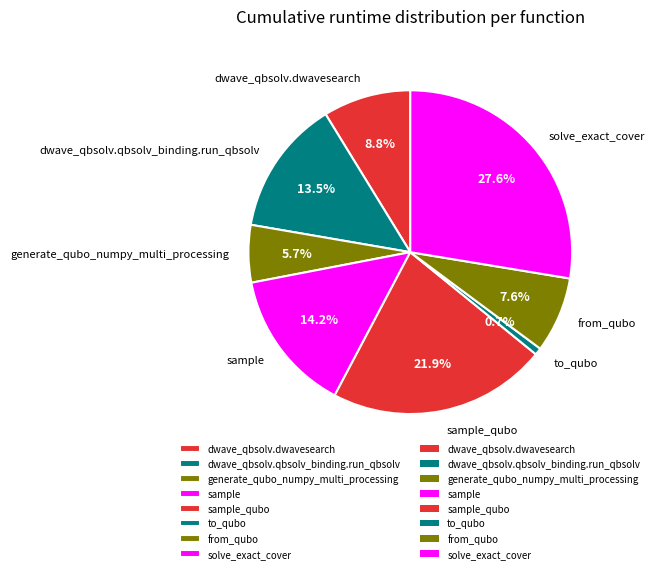

Which category has the biggest portion of the pie?

solve_exact_cover